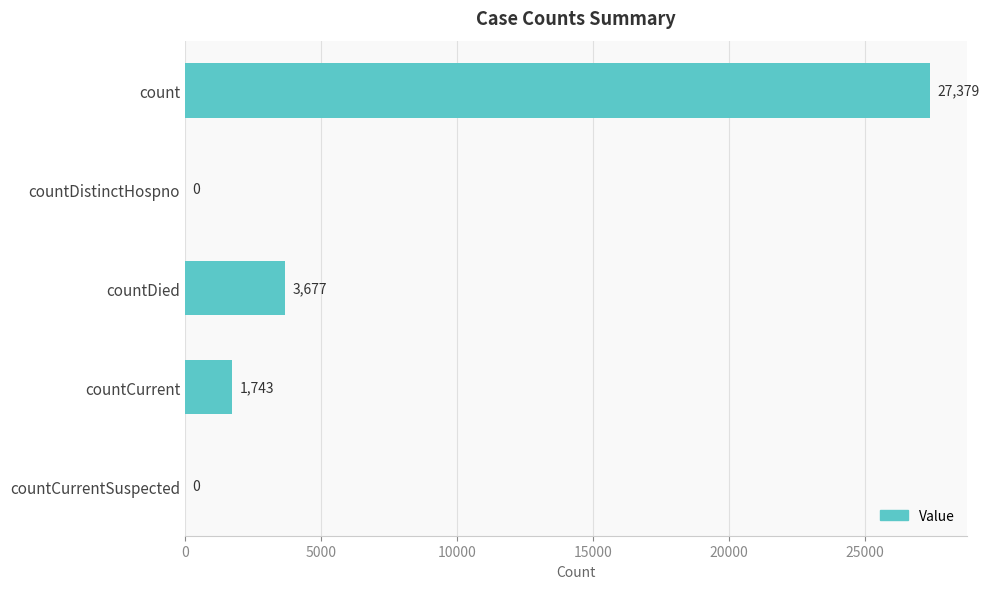

The chart shows a value of 27379 at count. True or false?

True